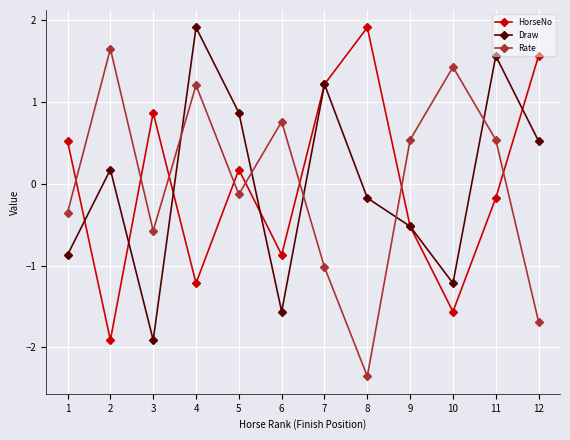

What is the value of the Draw point at the 9th from the left?

-0.5